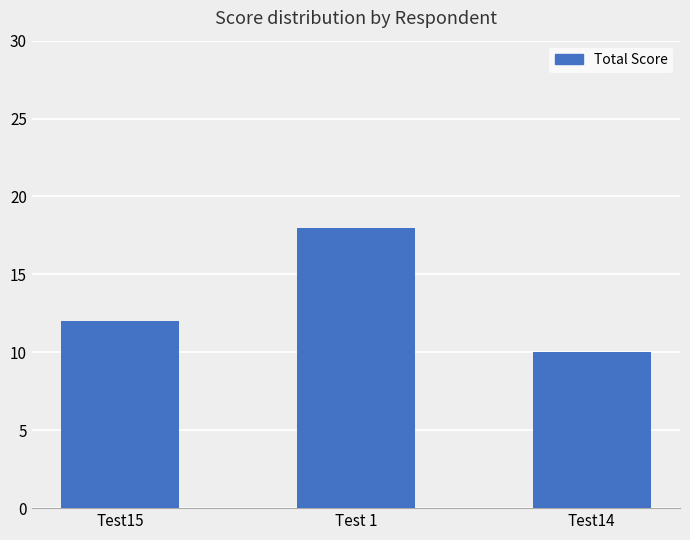

What is the label of the 2nd bar from the left?

Test 1